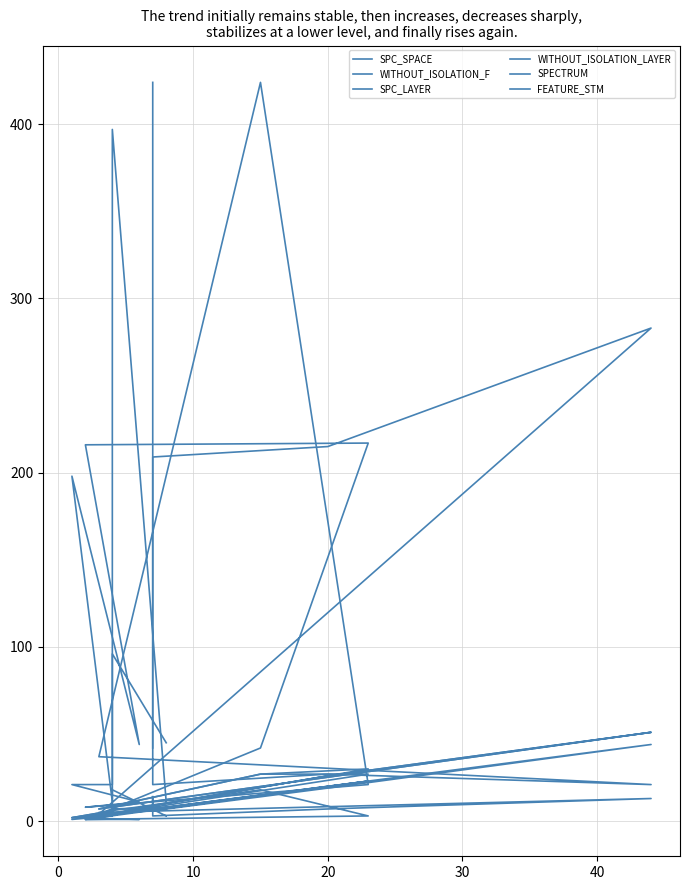

How many lines are shown in the chart?

6